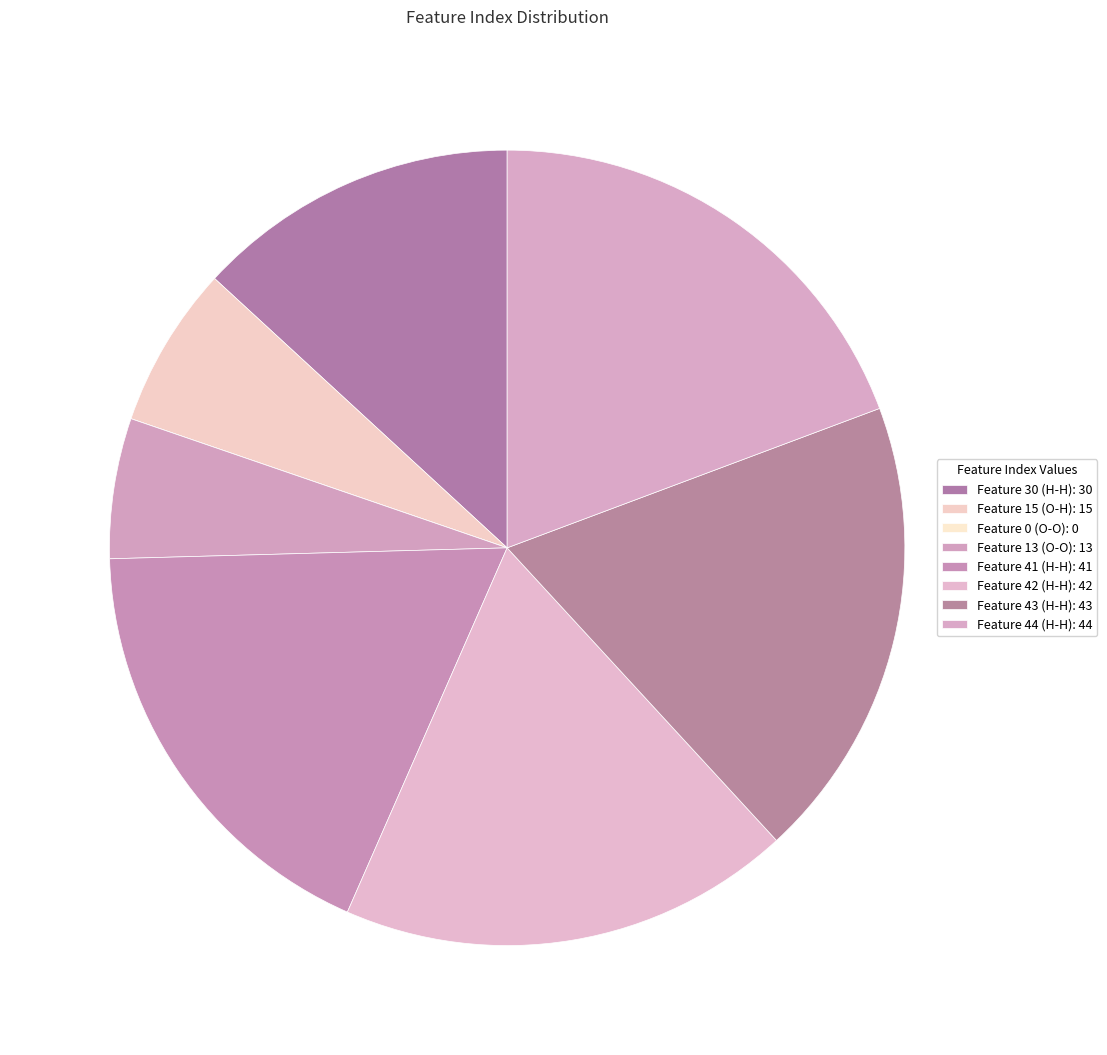

Which slice is the smallest?

Feature 0 (O-O)